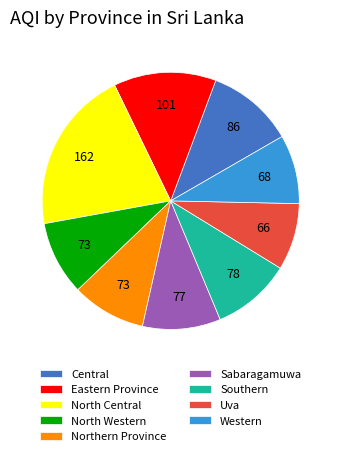

Do Western and Northern Province together represent more than half of the pie?

No